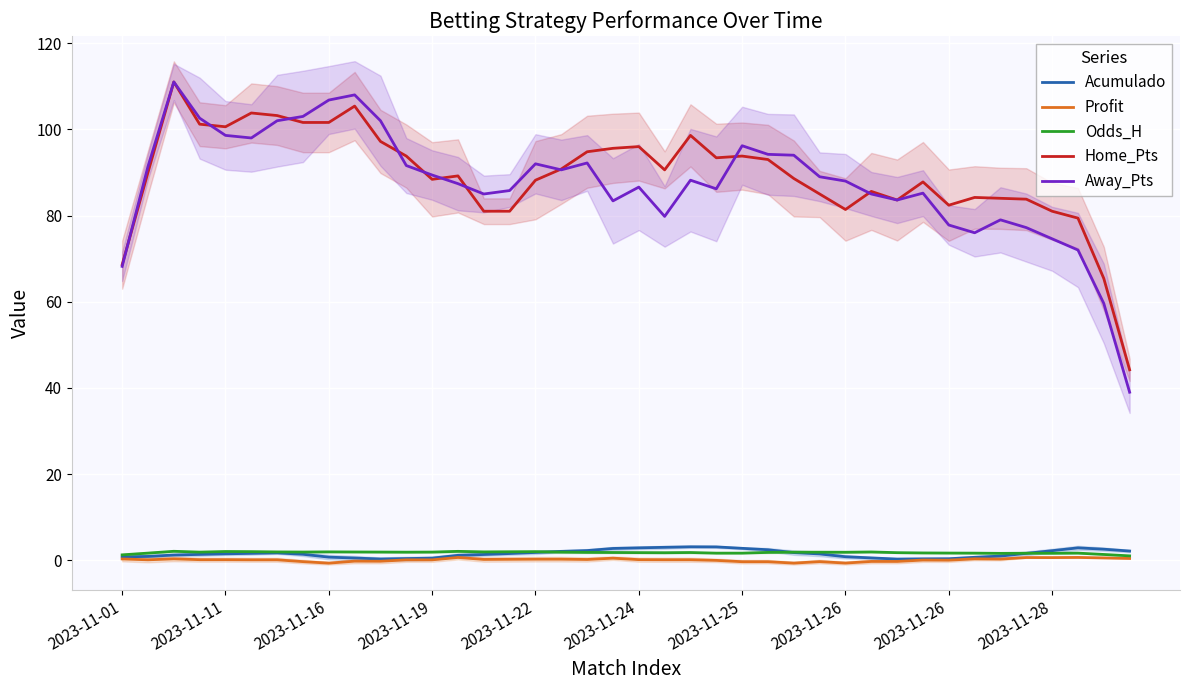

True or false: Away_Pts and Acumulado intersect in this chart.

False